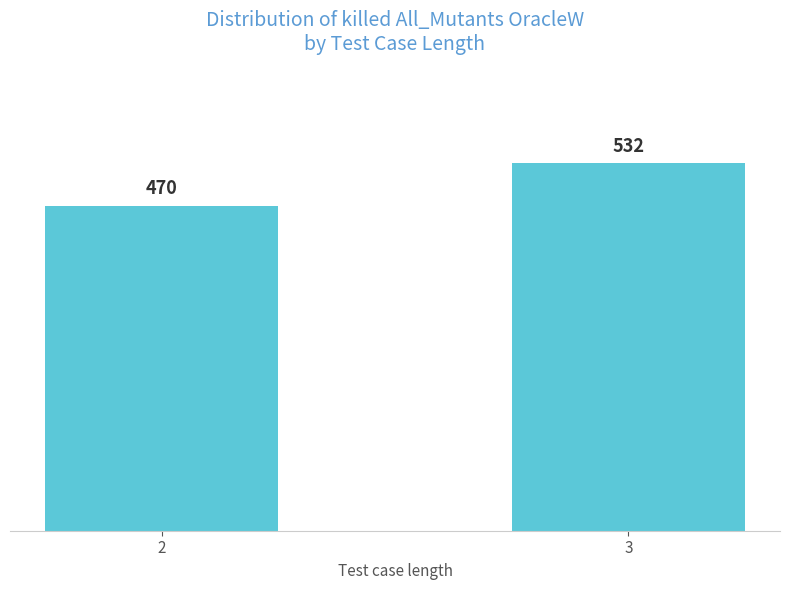

What value does the data have at 3?

532